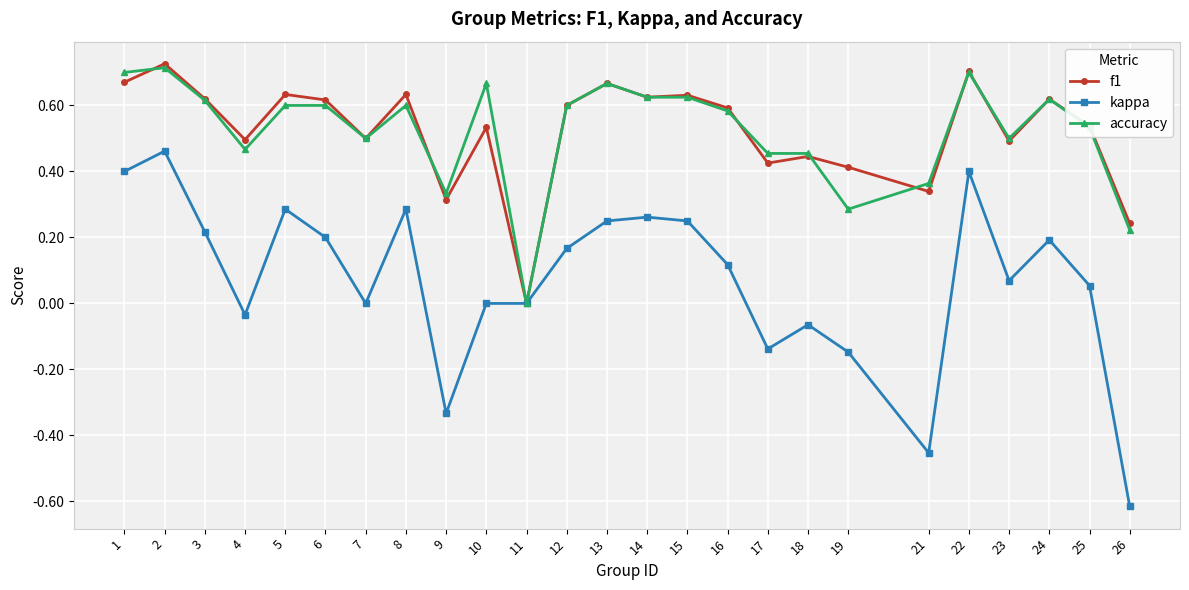

Is it true that f1 equals 0.6 at 14?

True